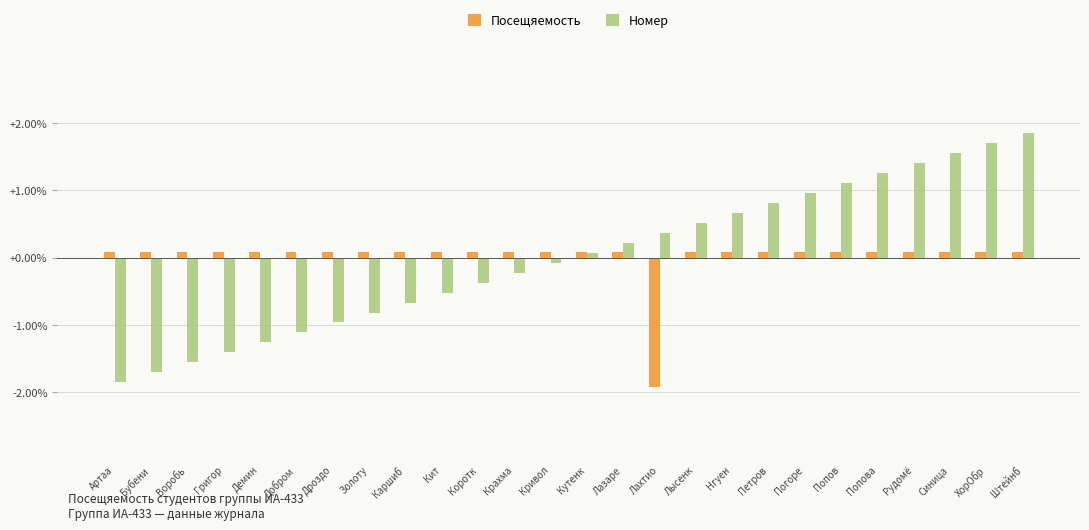

Read the Номер value at Нгуен.

0.7